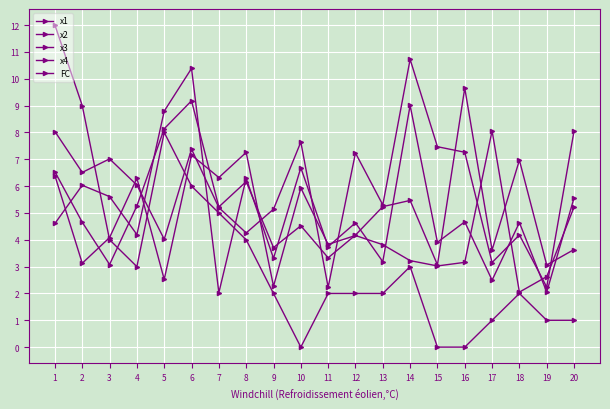

Reading left to right, transcribe all the data shown in this chart.

x1: 1=8.0	2=6.5	3=7.0	4=6.0	5=4.0	6=7.4	7=5.2	8=4.3	9=5.1	10=7.6	11=2.2	12=7.2	13=5.3	14=10.7	15=7.5	16=7.3	17=3.2	18=4.2	19=2.2	20=8.1
x2: 1=6.5	2=4.7	3=3.1	4=5.3	5=8.1	6=9.2	7=5.2	8=6.2	9=3.7	10=4.5	11=3.3	12=4.2	13=5.2	14=5.5	15=3.1	16=9.7	17=3.6	18=7.0	19=3.1	20=3.6
x3: 1=6.4	2=3.1	3=4.1	4=6.3	5=2.5	6=7.2	7=6.3	8=7.3	9=2.3	10=5.9	11=3.8	12=4.2	13=3.8	14=3.2	15=3.0	16=3.2	17=8.1	18=2.1	19=2.6	20=5.2
x4: 1=4.6	2=6.0	3=5.6	4=4.2	5=8.8	6=10.4	7=2.0	8=6.3	9=3.3	10=6.7	11=3.7	12=4.6	13=3.2	14=9.0	15=3.9	16=4.7	17=2.5	18=4.6	19=2.1	20=5.6
FC: 1=12.0	2=9.0	3=4.0	4=3.0	5=8.0	6=6.0	7=5.0	8=4.0	9=2.0	10=0.0	11=2.0	12=2.0	13=2.0	14=3.0	15=0.0	16=0.0	17=1.0	18=2.0	19=1.0	20=1.0